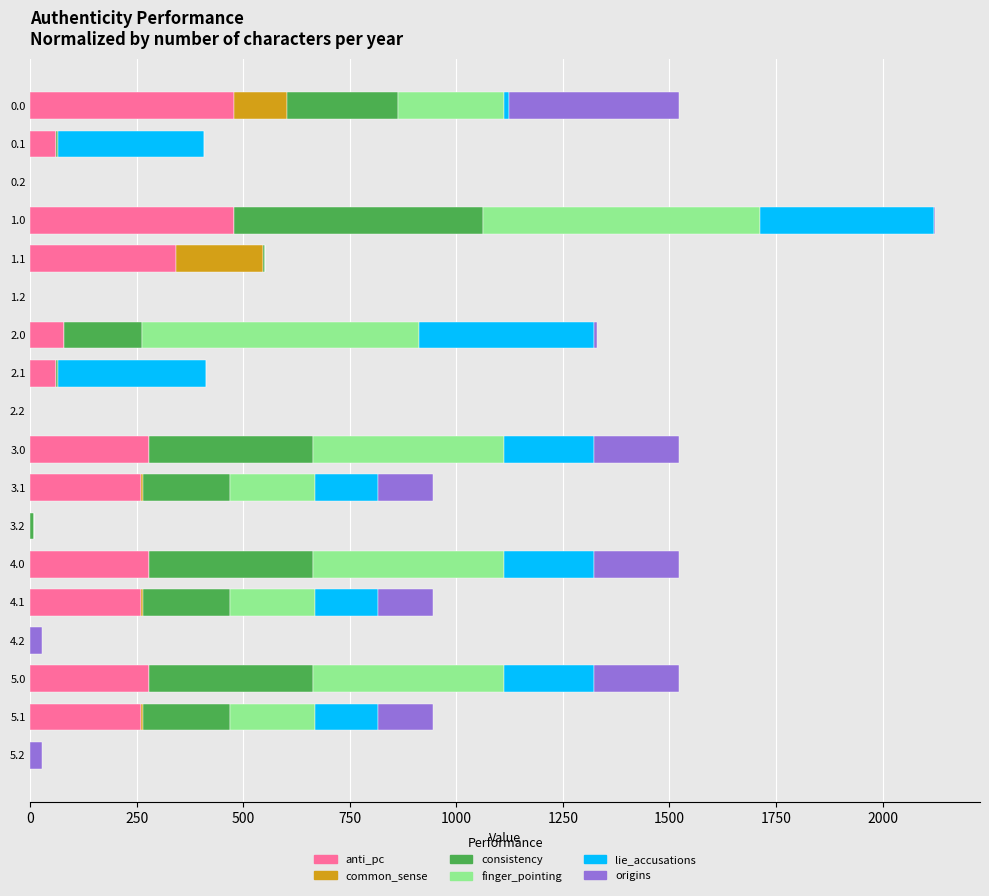

Count the number of data series in this chart.

6